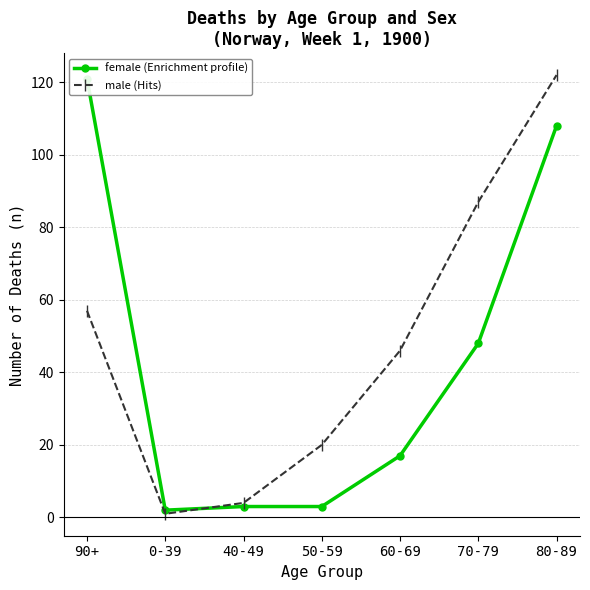

Where is the first local minimum for male?

0-39